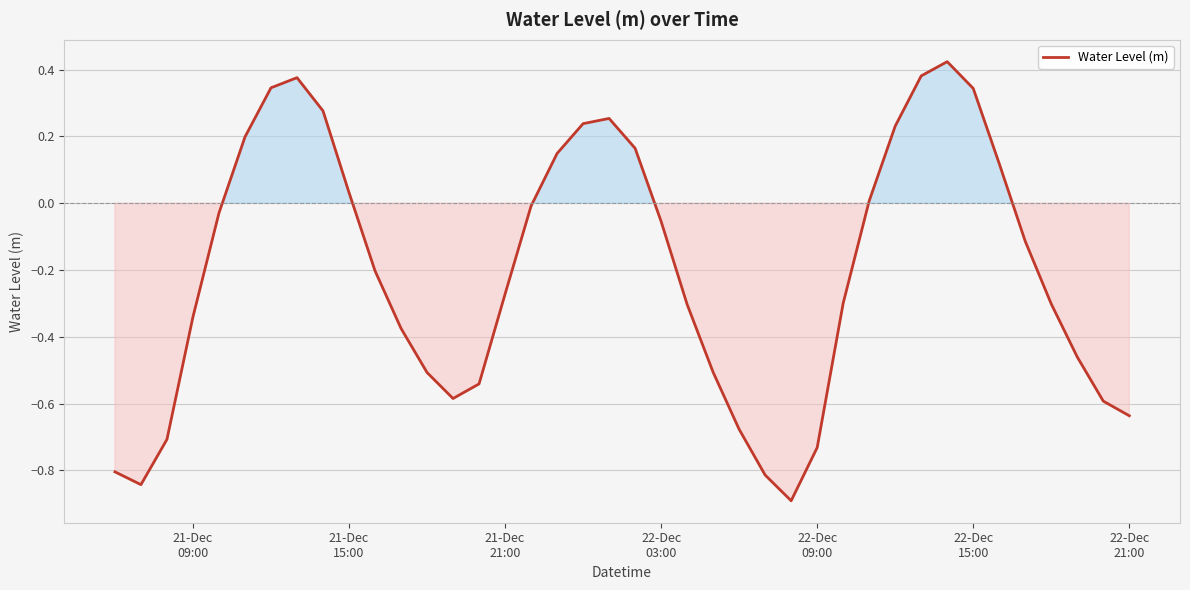

What is the minimum value shown in the chart?

-0.9